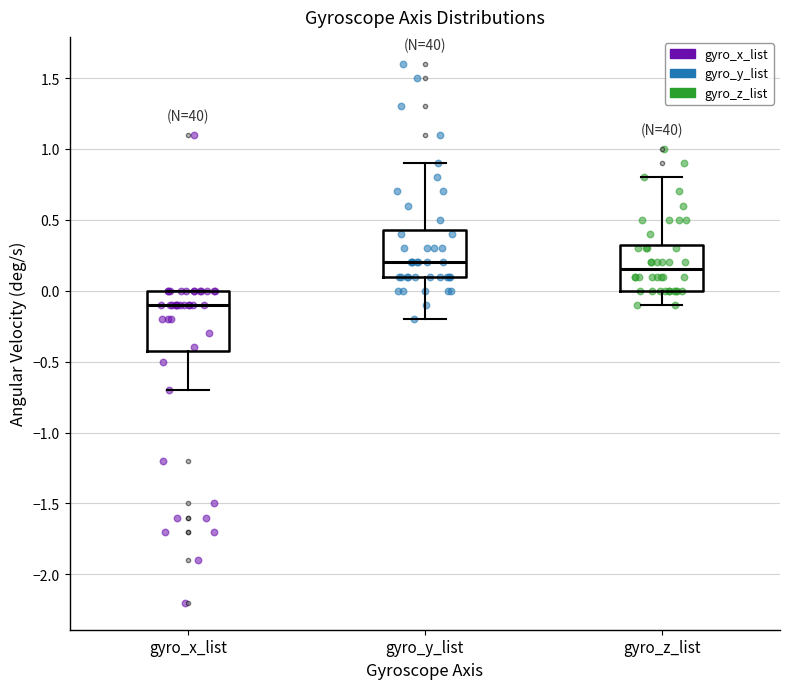

Where does the median line of the box for gyro_x_list sit on the y-axis? The values are not printed on the chart, so give them approximately, as read against the axis.

-0.10